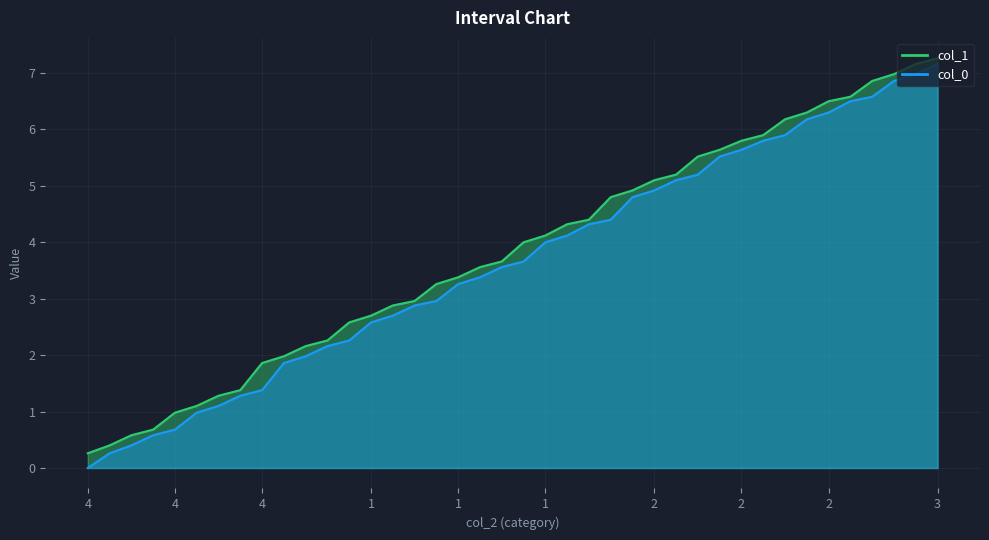

Which series has the largest total across all categories?

col_1